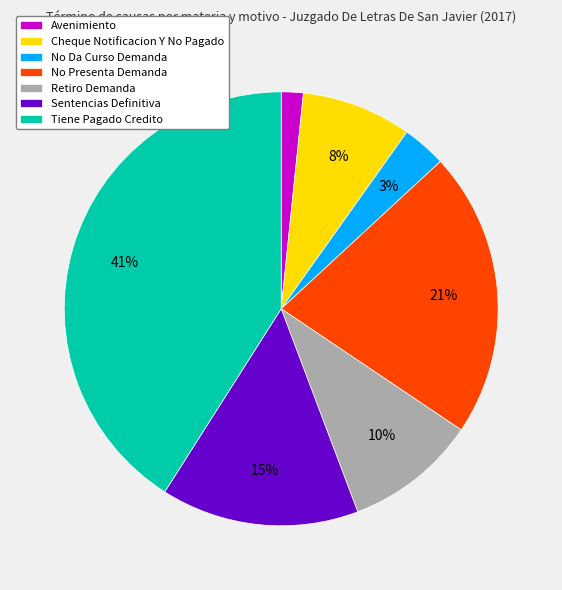

Which slice is the smallest?

Avenimiento